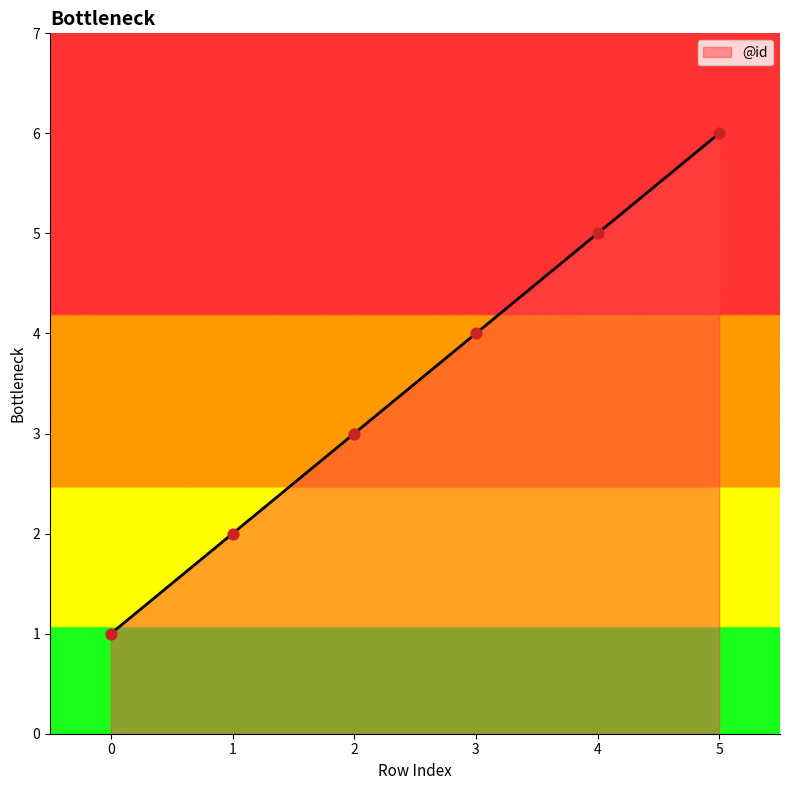

Between 3 and 5, which is larger?

5